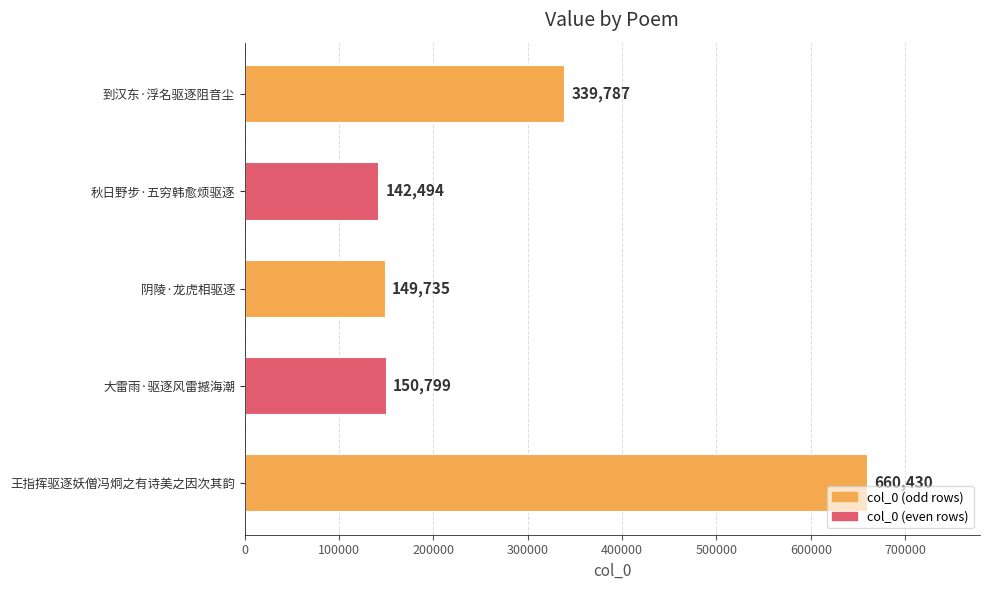

At which label is the value closest to 401462?

到汉东·浮名驱逐阻音尘